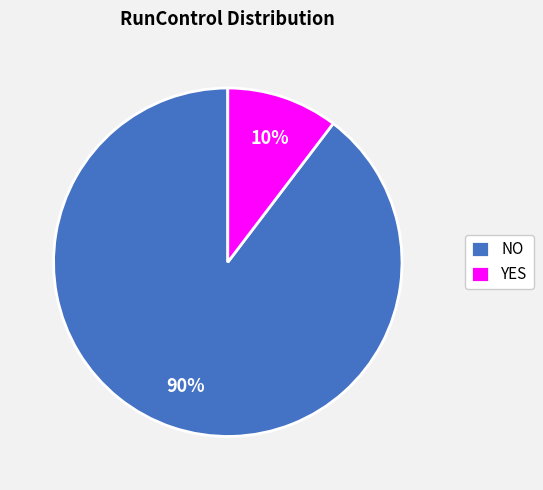

Which slice is the smallest?

YES